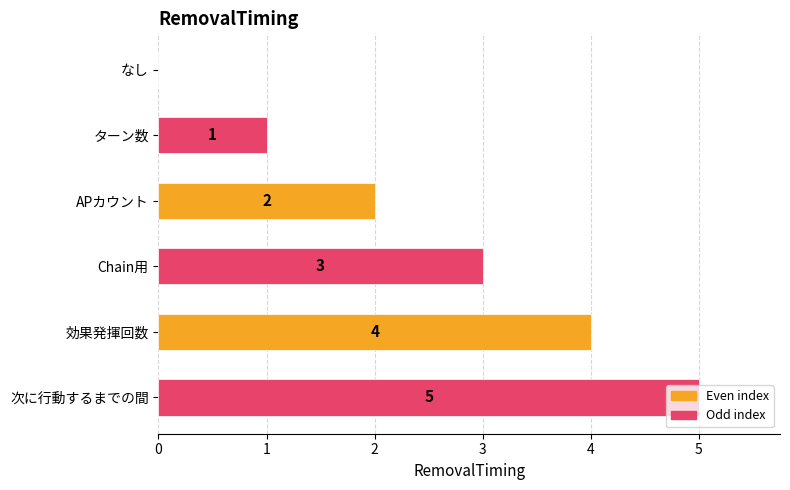

The value at なし is -2. True or false?

False